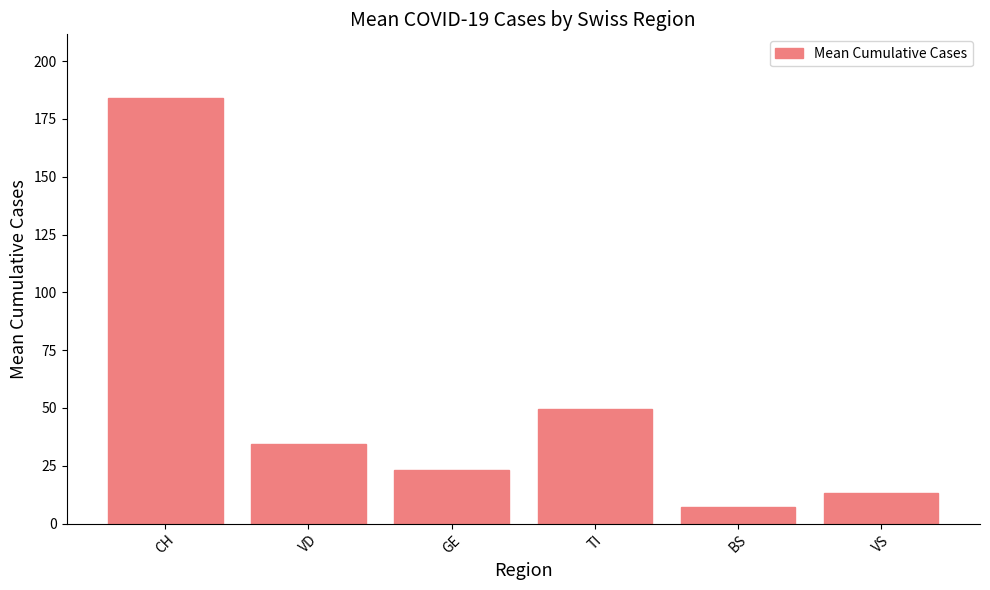

Where is the data nearest to the value 95?

TI